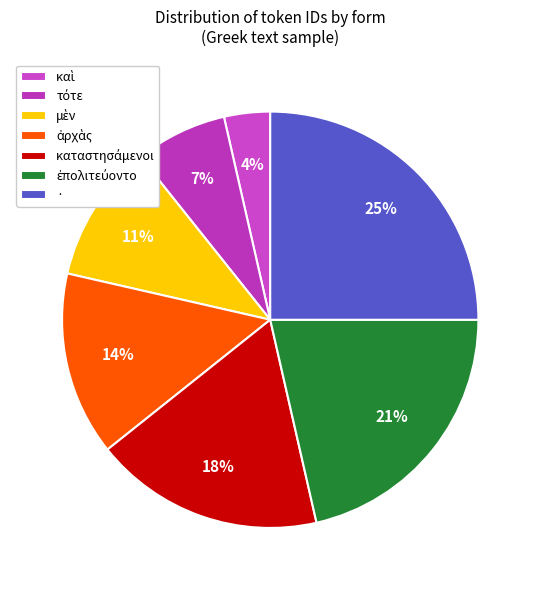

What is the largest slice in the pie chart?

·